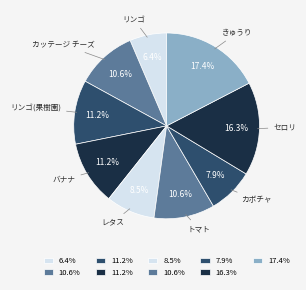

How many segments does this pie chart have?

9